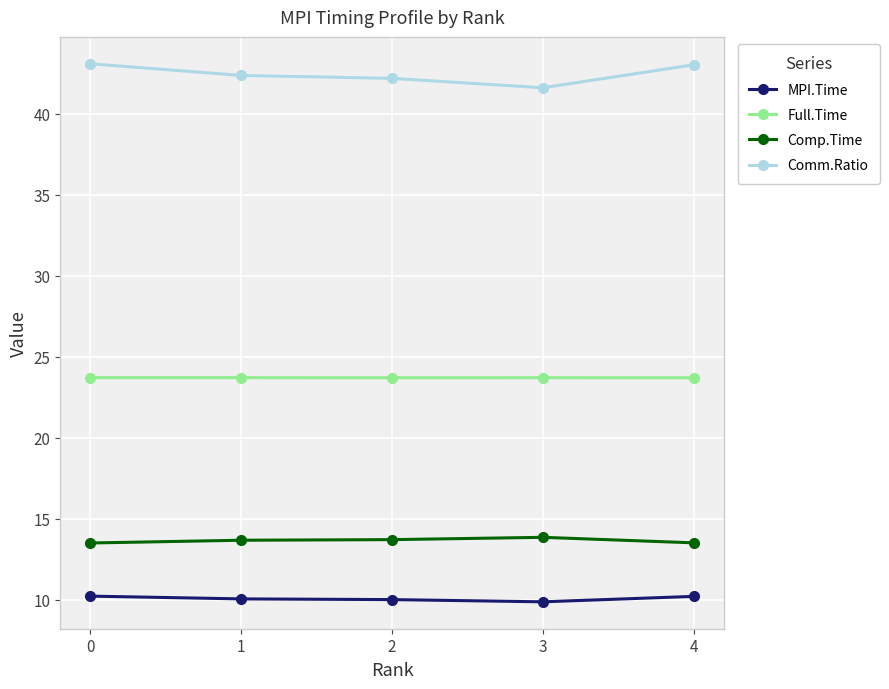

What is the lowest value of the Full.Time series?

23.7